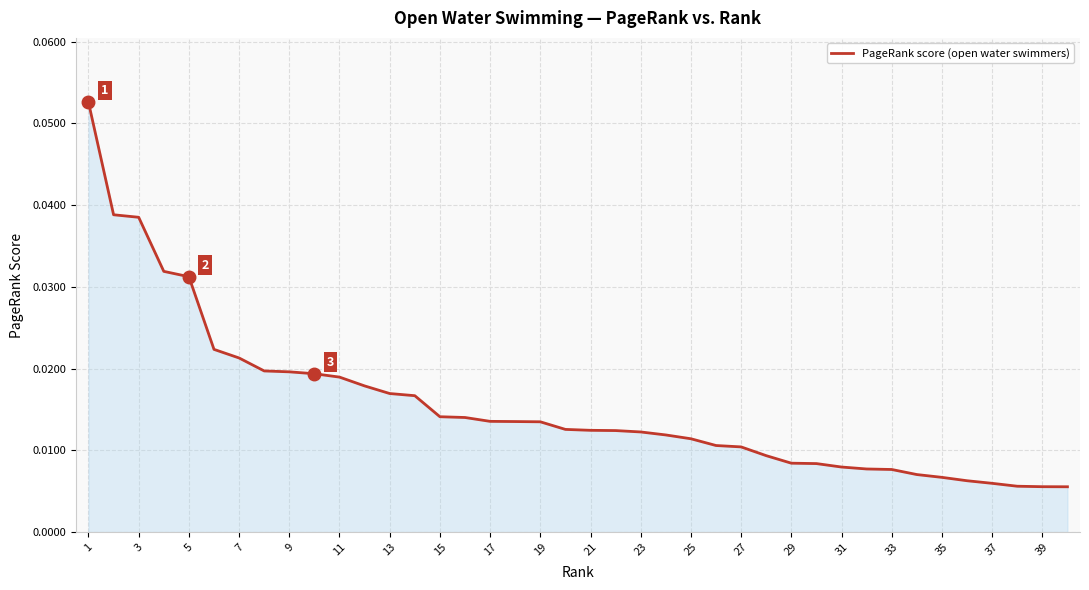

Which category has the lowest value across all series?

39